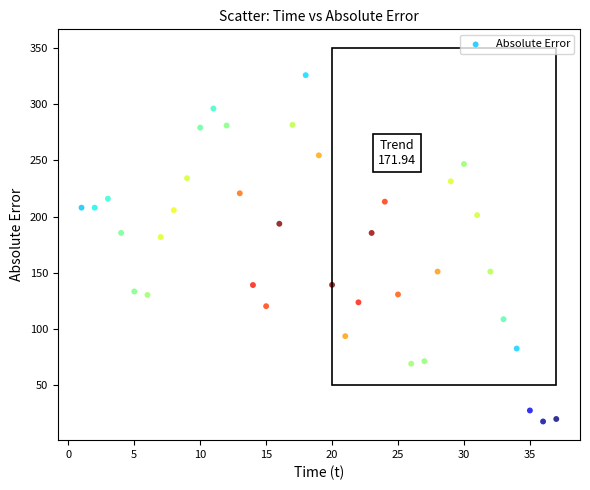

What is the range of Y values (max minus min)?

308.1